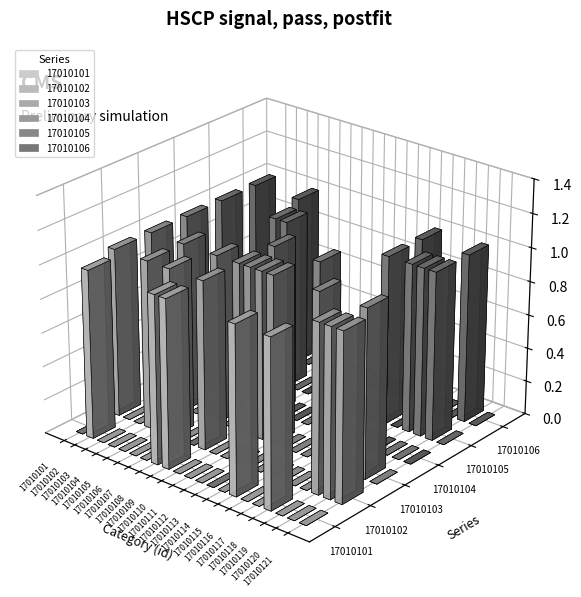

Which series changed the most between 17010105 and 17010114?

17010106